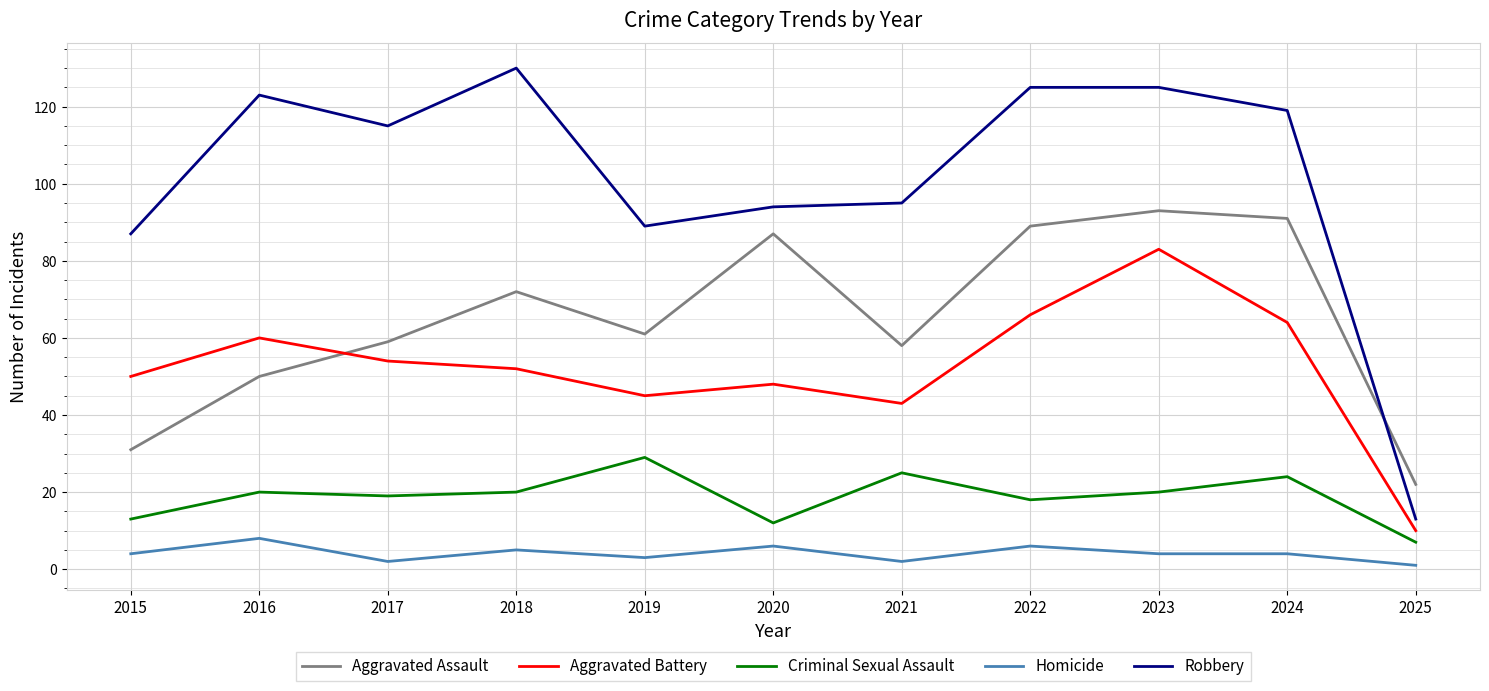

At which label does Aggravated Assault reach its minimum?

2025